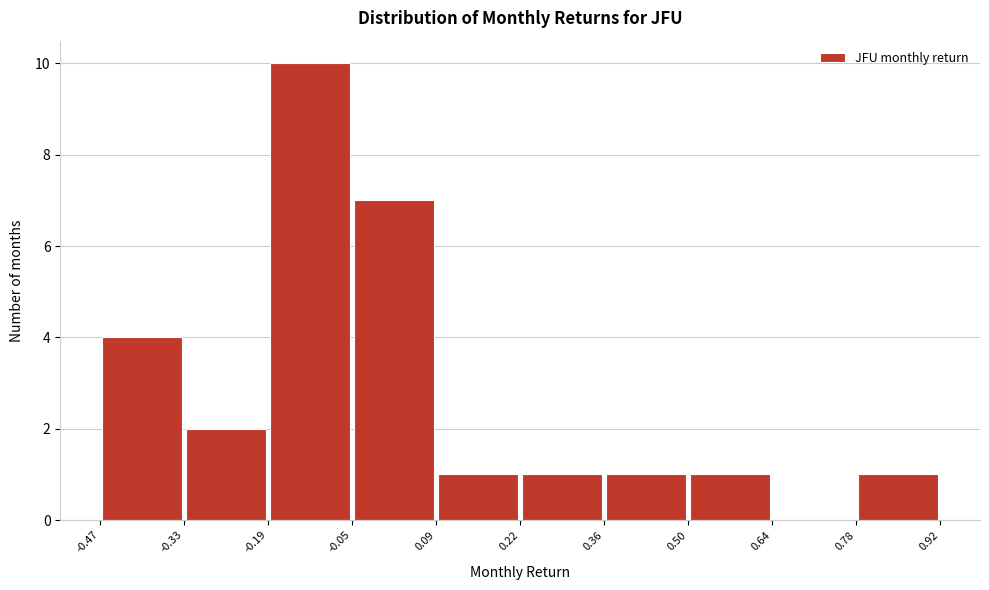

Over which range of the x-axis is the bar tallest?

-0.19 to -0.05